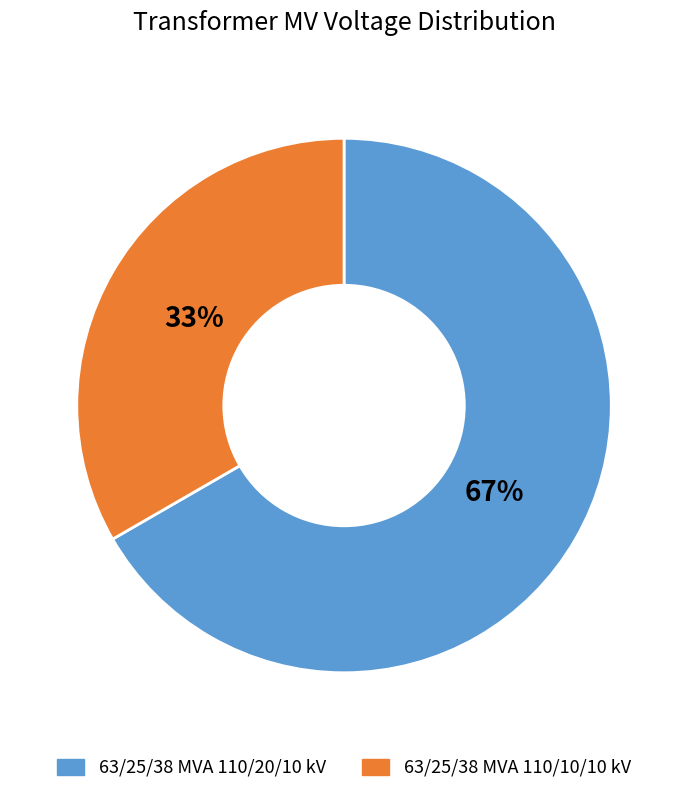

Rank the categories by value from lowest to highest.

63/25/38 MVA 110/10/10 kV, 63/25/38 MVA 110/20/10 kV